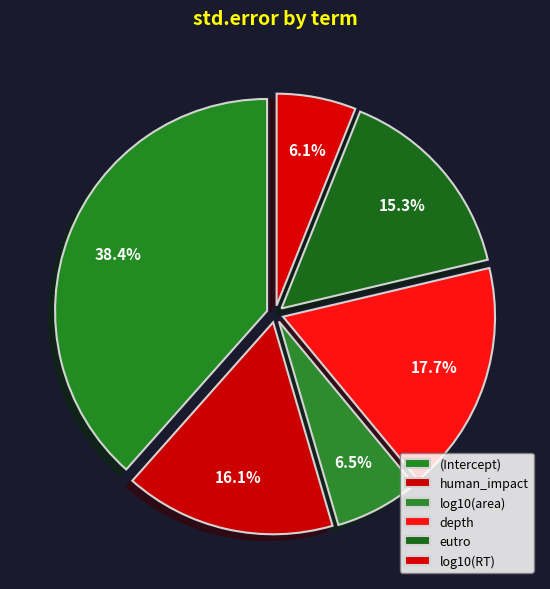

What percentage is NOT represented by human_impact?

83.9%